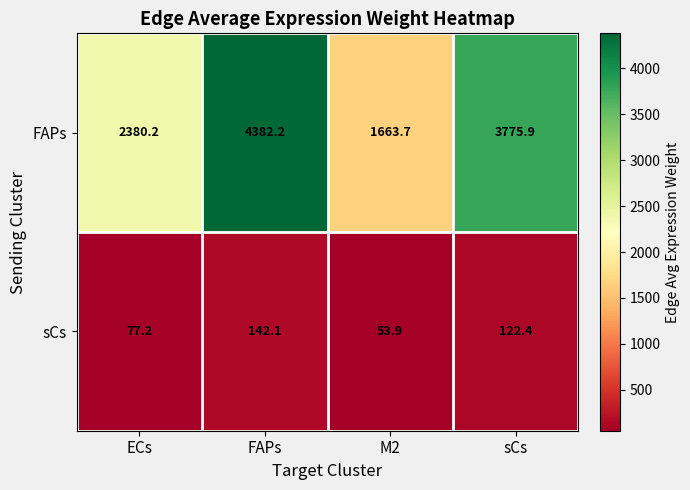

How many distinct data groups are displayed?

2